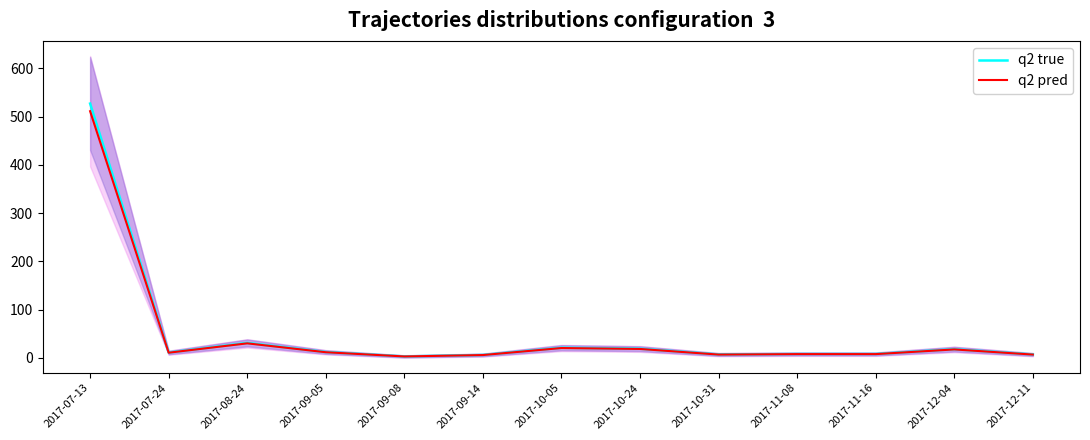

What is the sum of all q2 pred values?

657.7